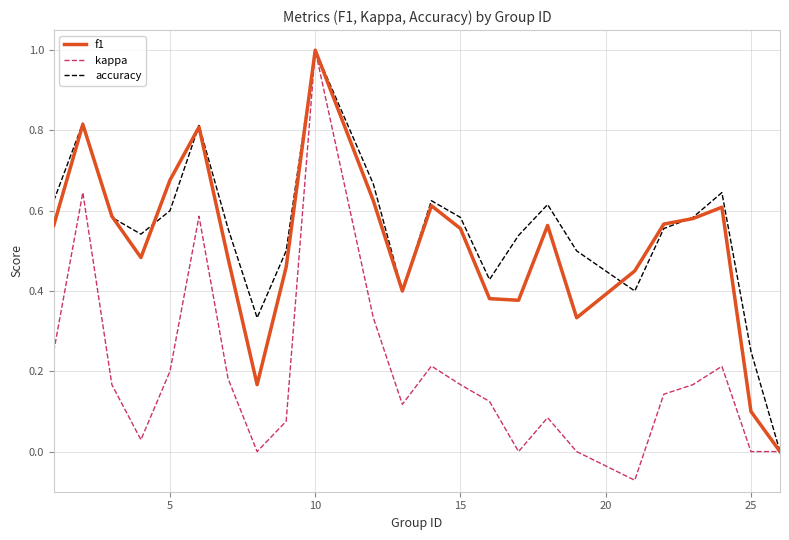

Which series has the widest spread of values?

kappa